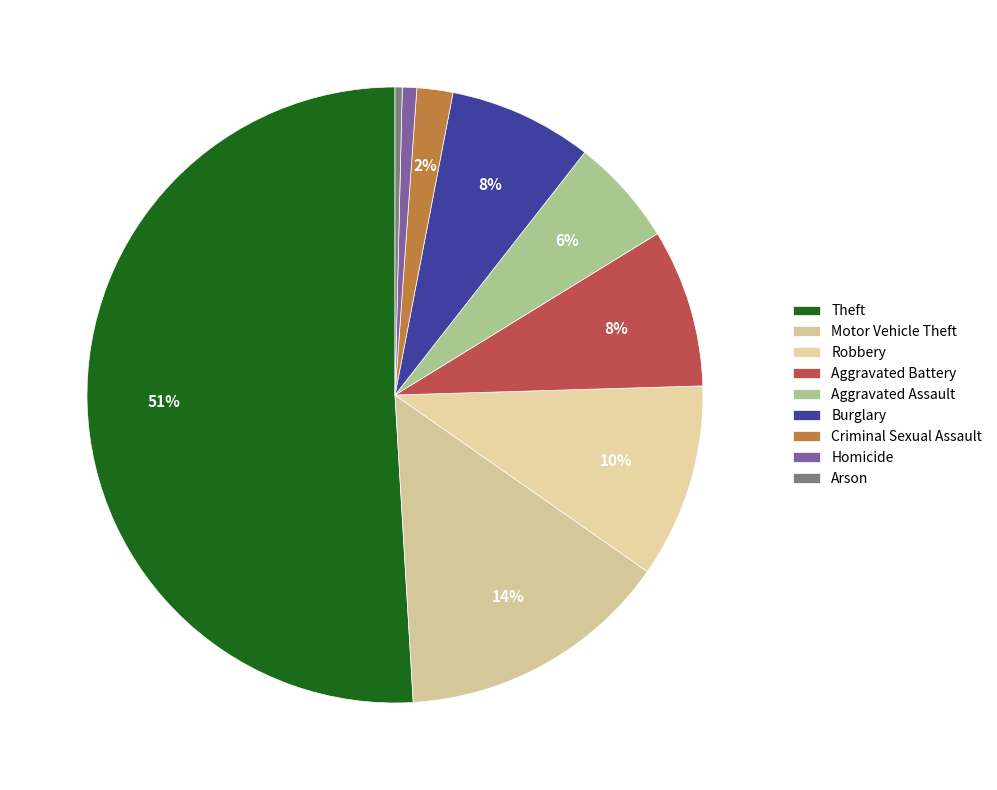

Does Theft account for over 50% of the chart?

Yes